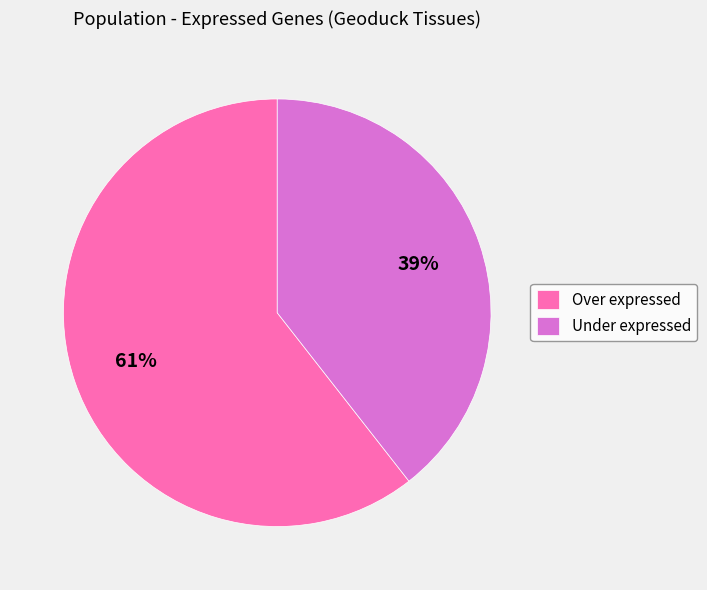

The Over expressed slice represents 61% of the pie. True or false?

True